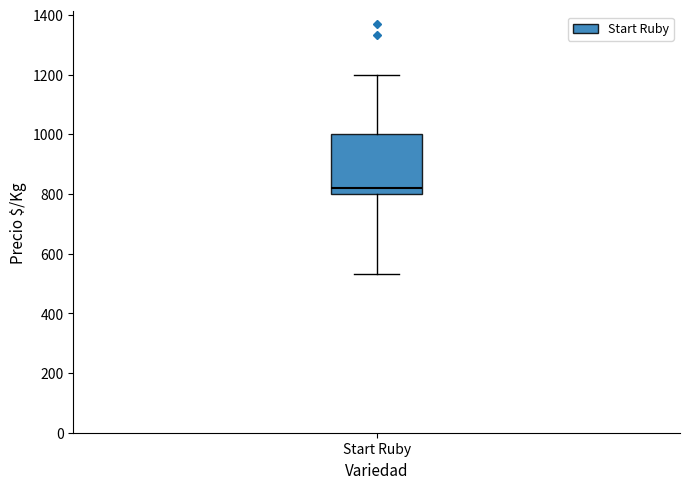

Where is the upper edge of the box for Start Ruby on the y-axis? The values are not printed on the chart, so give them approximately, as read against the axis.

1000